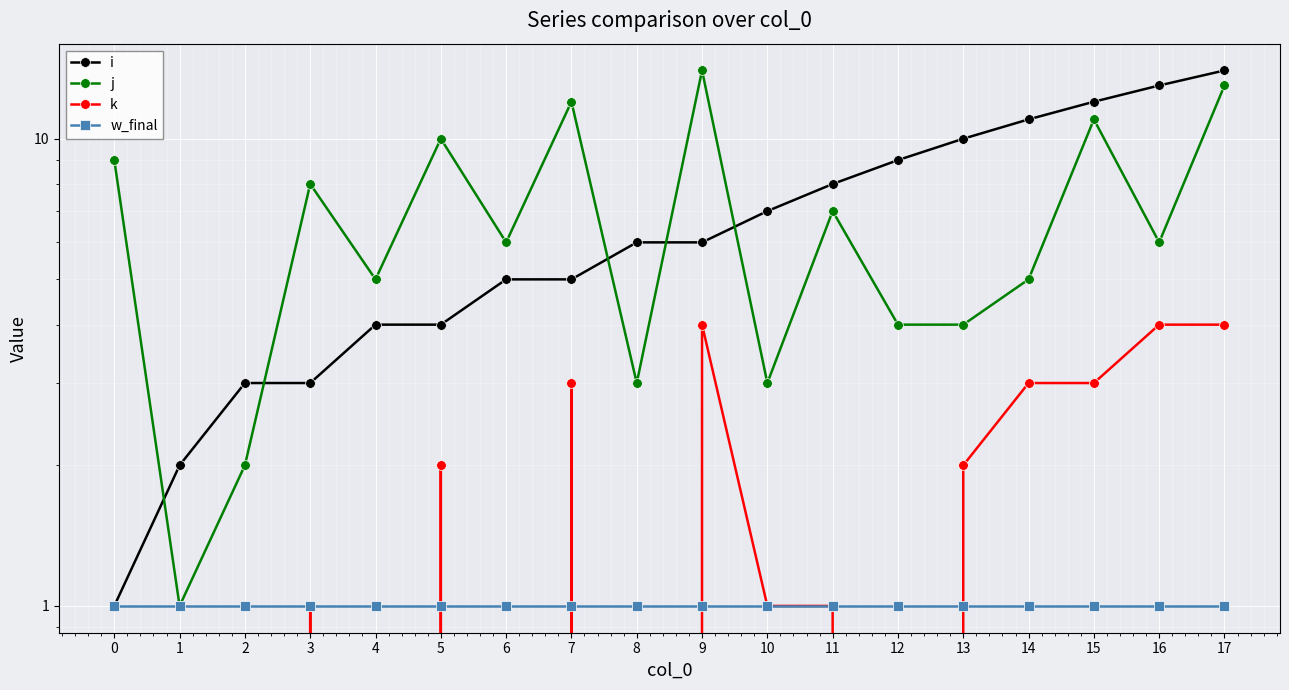

List the series in order of their peak value, highest first.

i, j, k, w_final